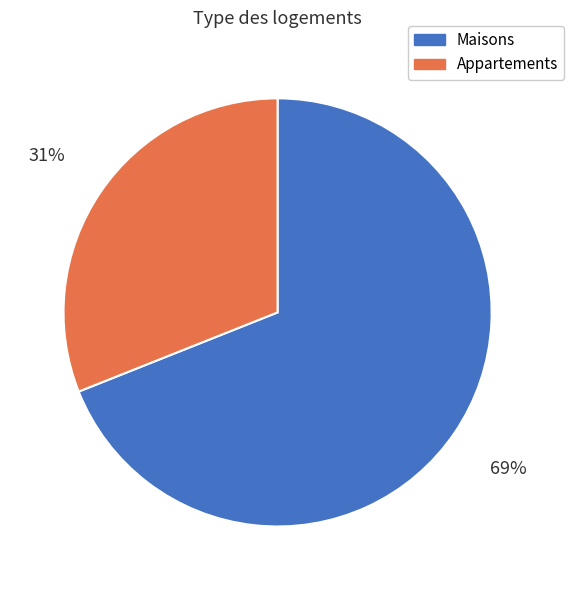

To the nearest percent, what percentage of the pie is Appartements?

31%